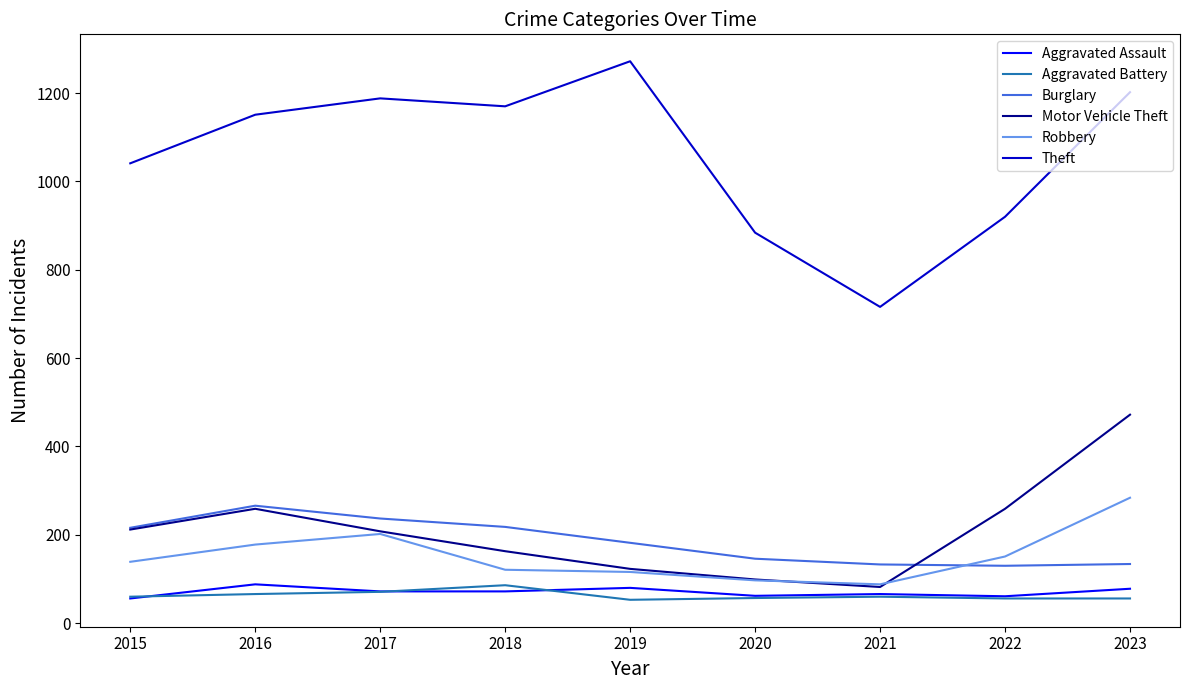

At which category is the sum across all series the highest?

2023